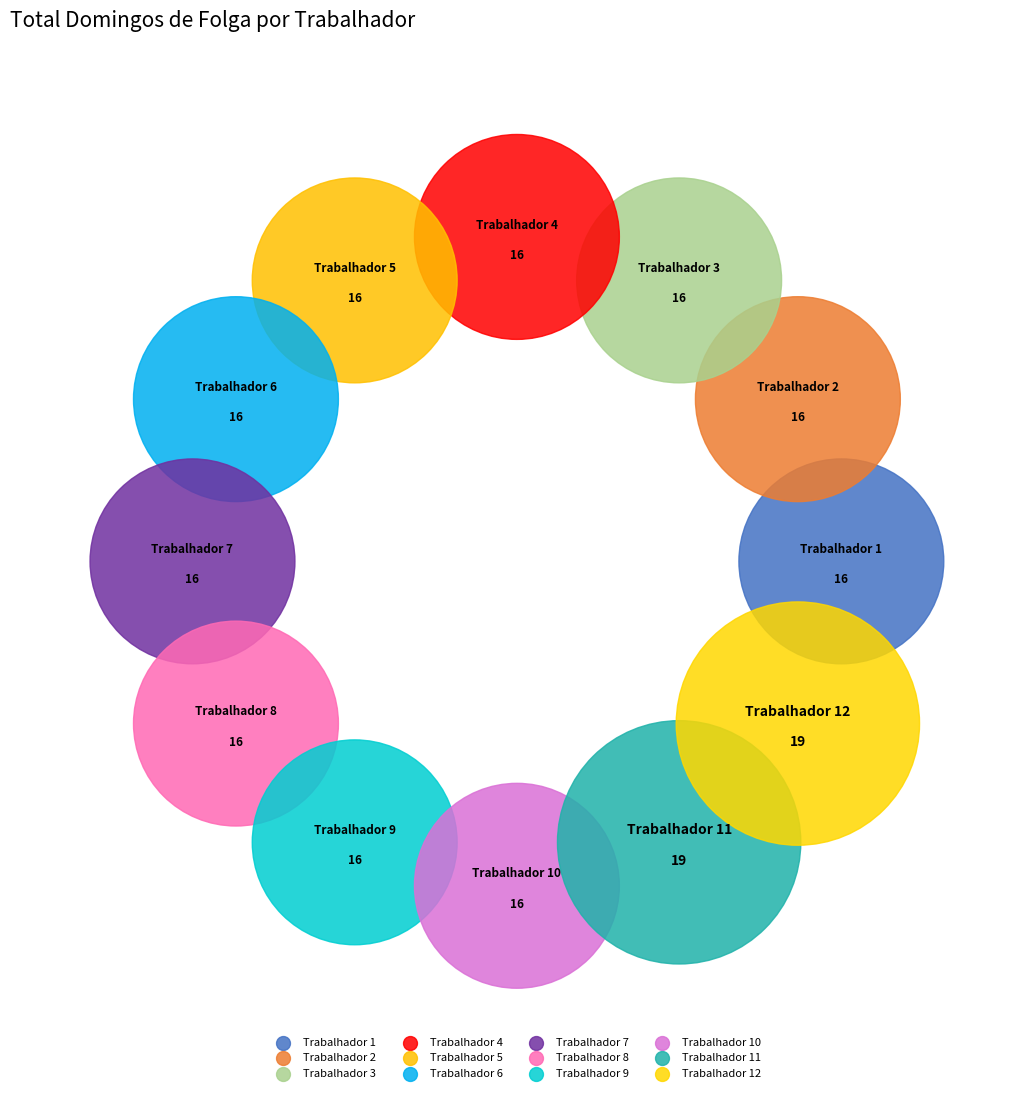

To the nearest percent, what percentage of the pie is Trabalhador 4?

8%